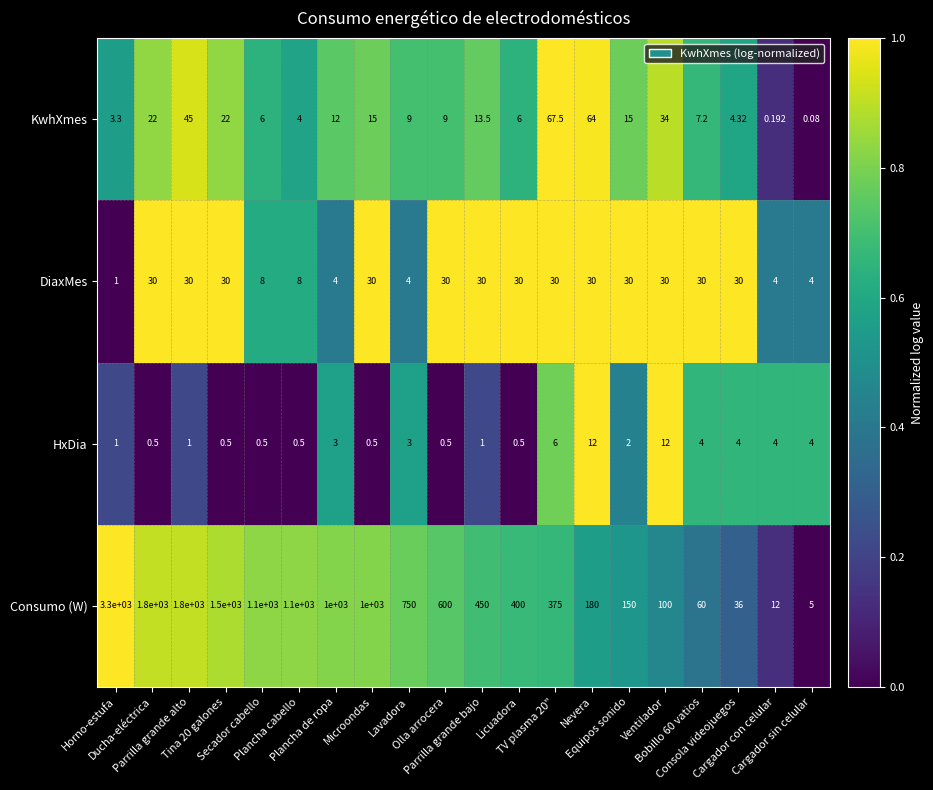

How many values in the HxDia series are below 2?

10